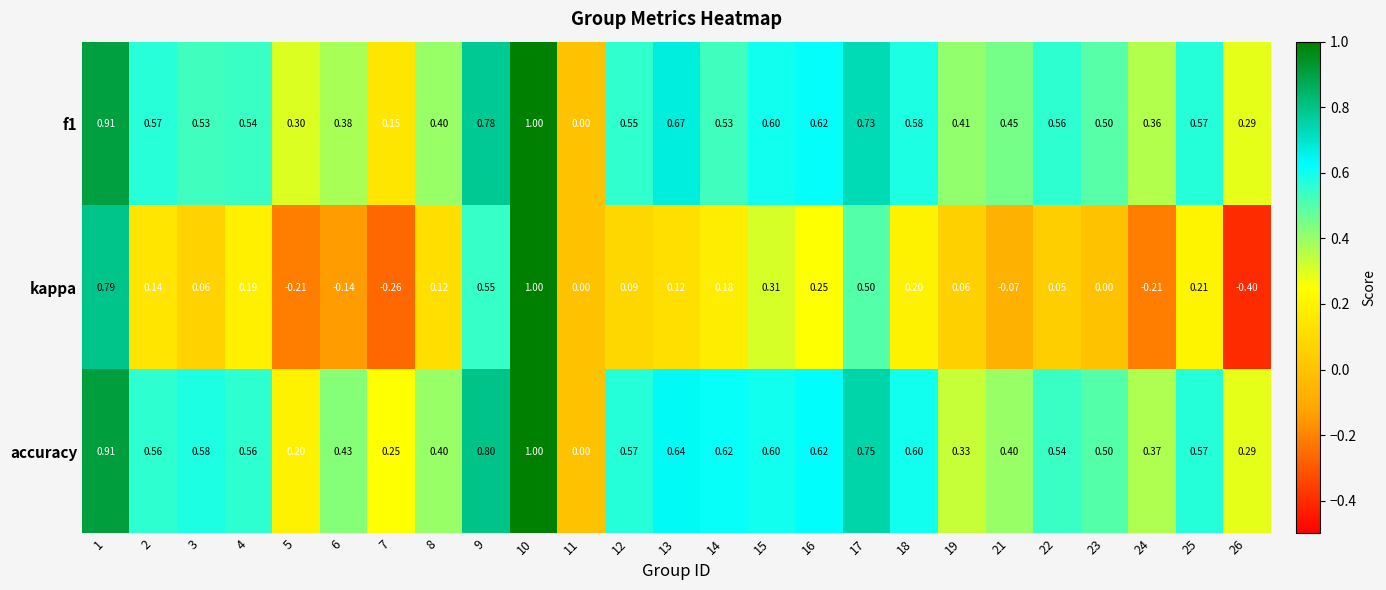

Which series has the largest total across all categories?

accuracy